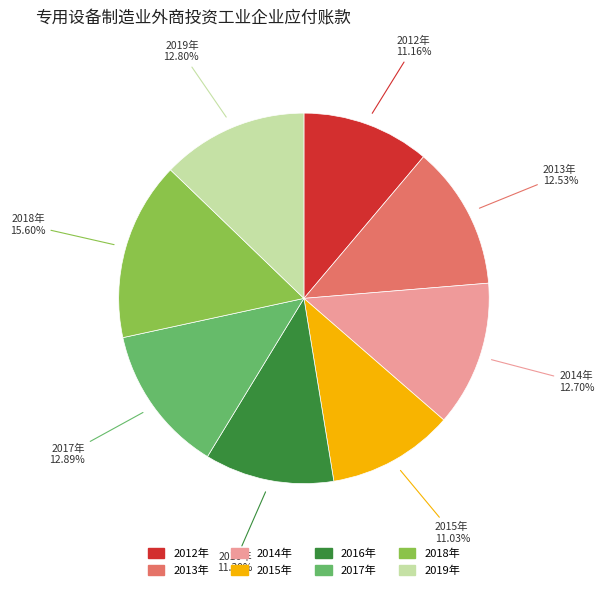

To the nearest percent, what portion does 2016年 represent?

11%